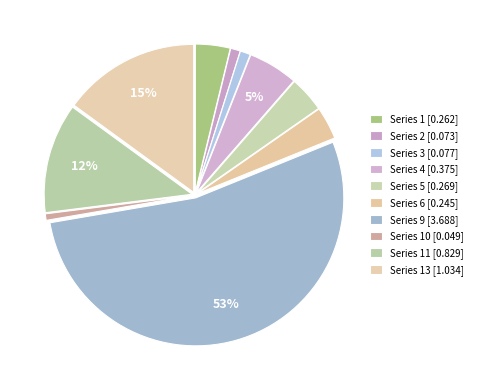

How many slices are in this pie chart?

10